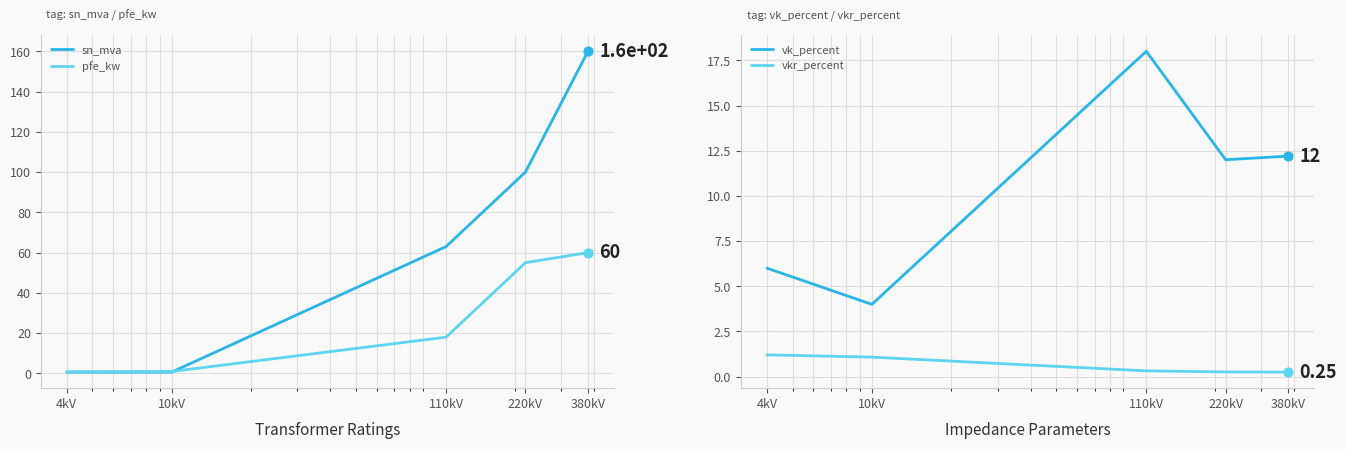

Which series has the widest spread of Y values?

sn_mva